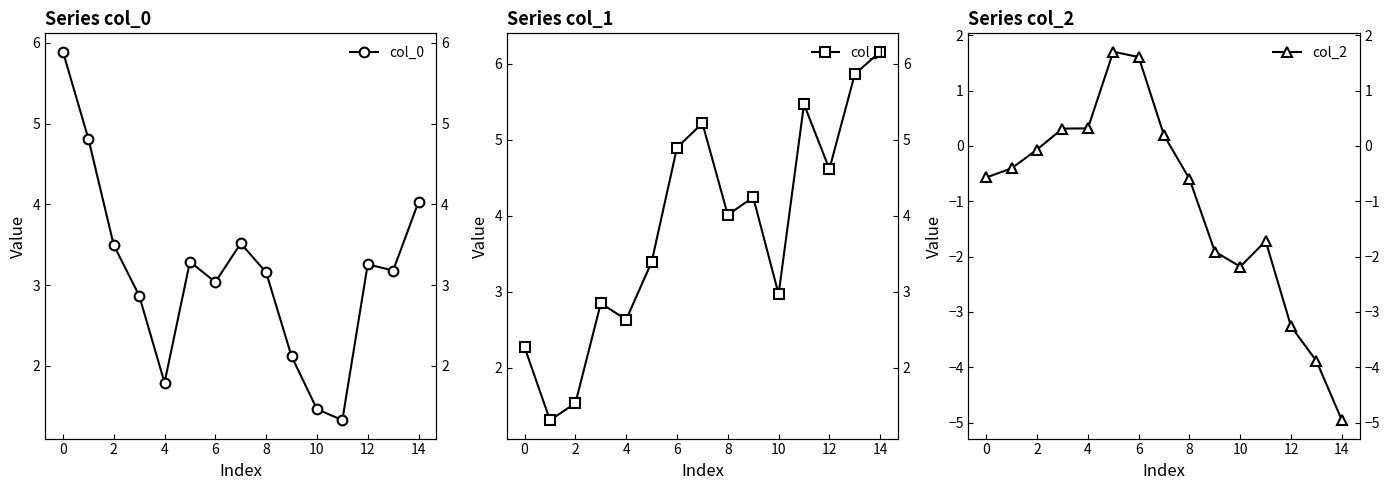

Does the chart have visible grid lines?

No